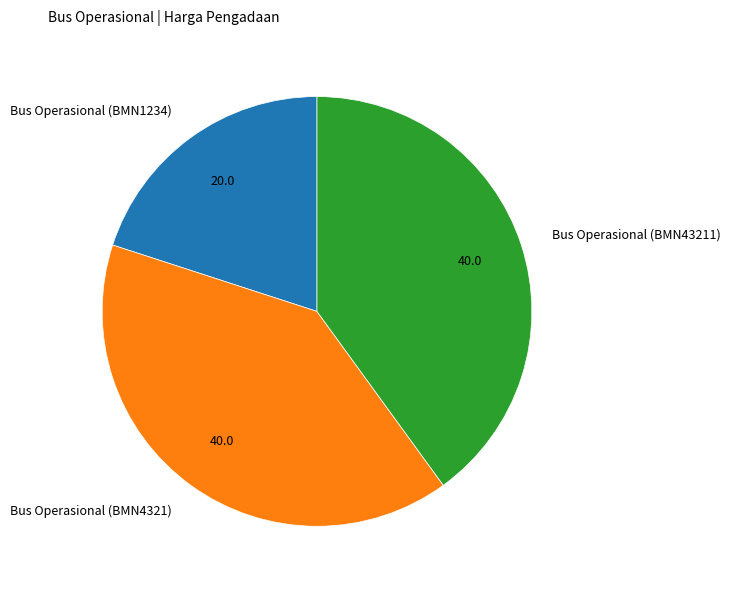

What is the smallest slice in the pie chart?

Bus Operasional (BMN1234)